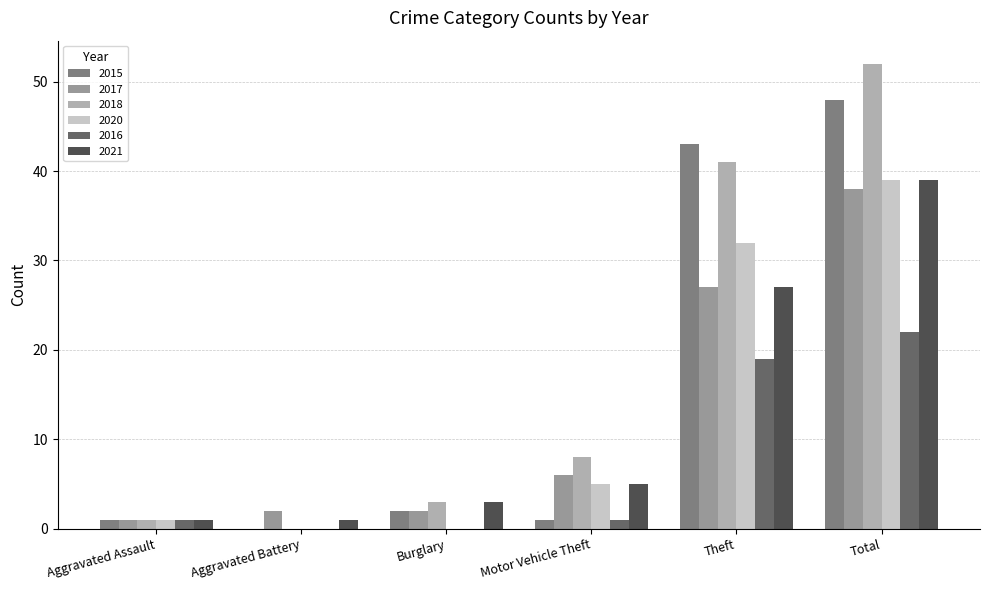

Are the bars grouped side by side (vs. stacked)?

Yes